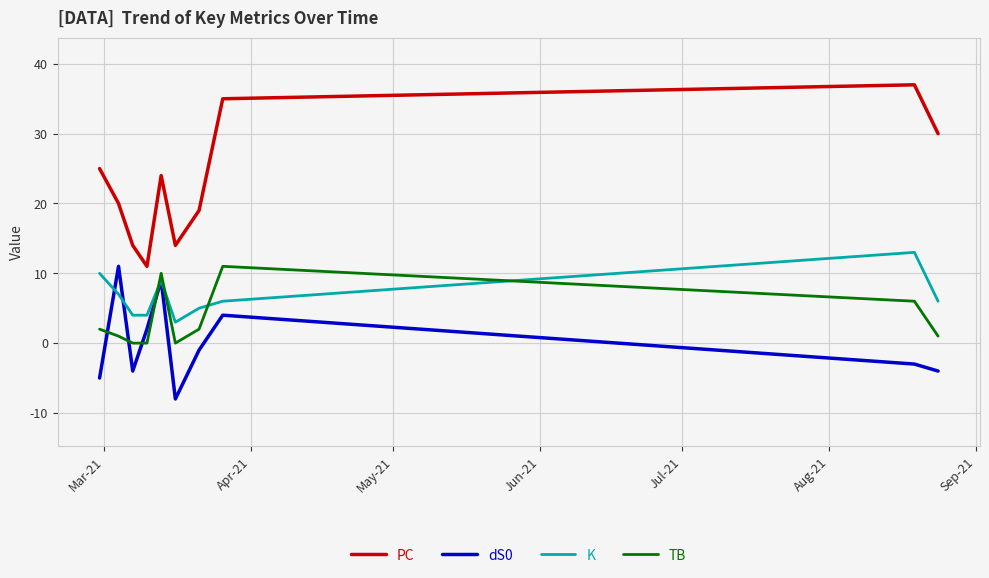

Which series has the largest total across all categories?

PC